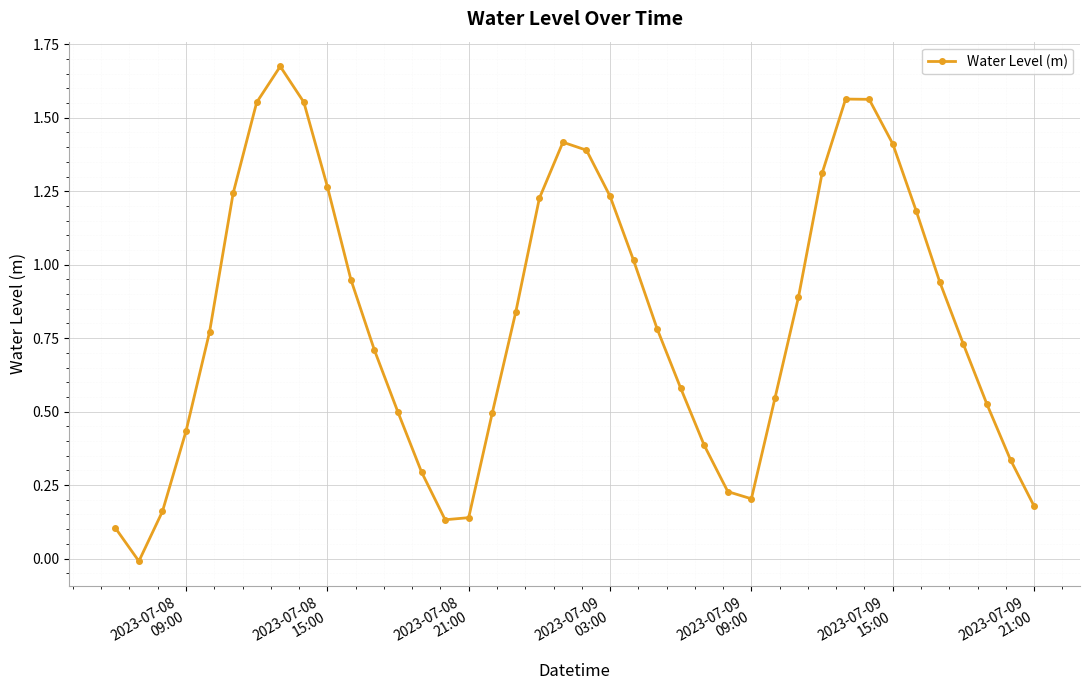

True or false: the data has more than 2 interior local peaks.

True